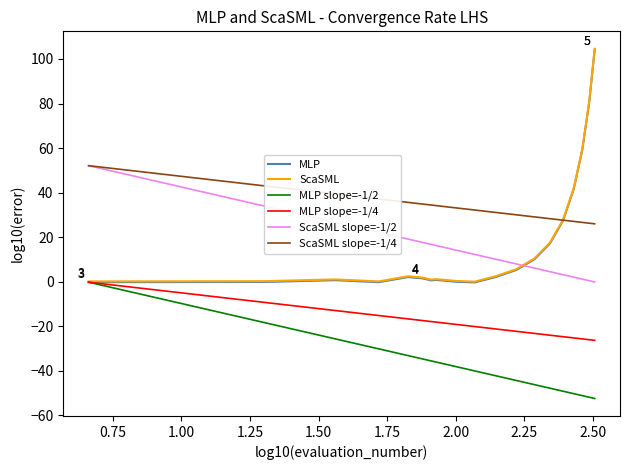

How many values are below 1?

17